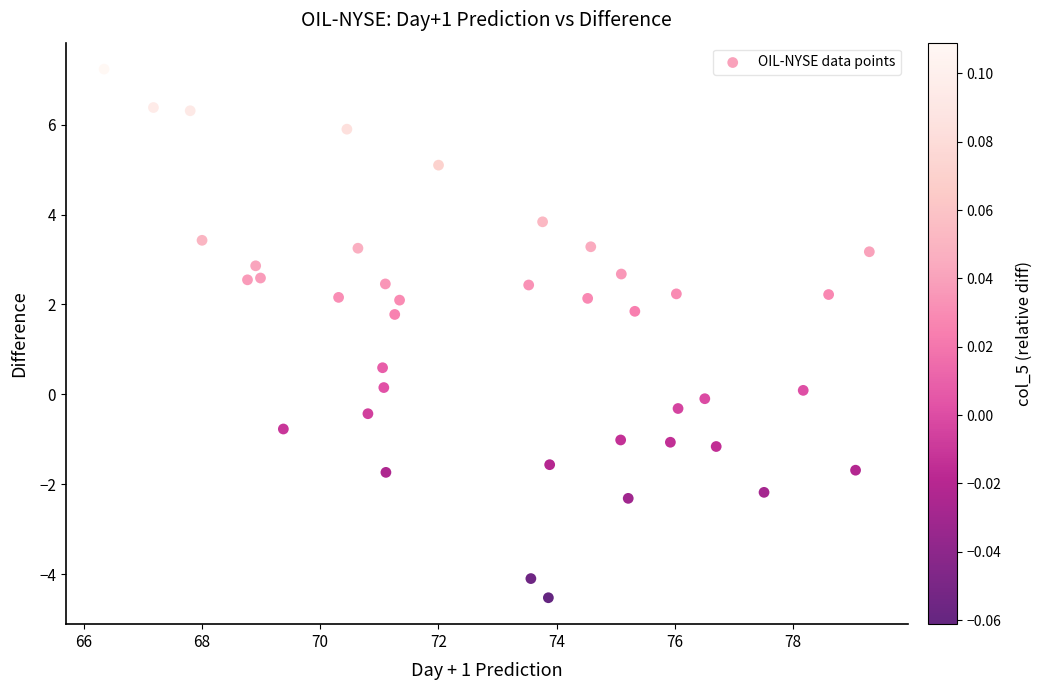

What is the range of Y values (max minus min)?

11.8